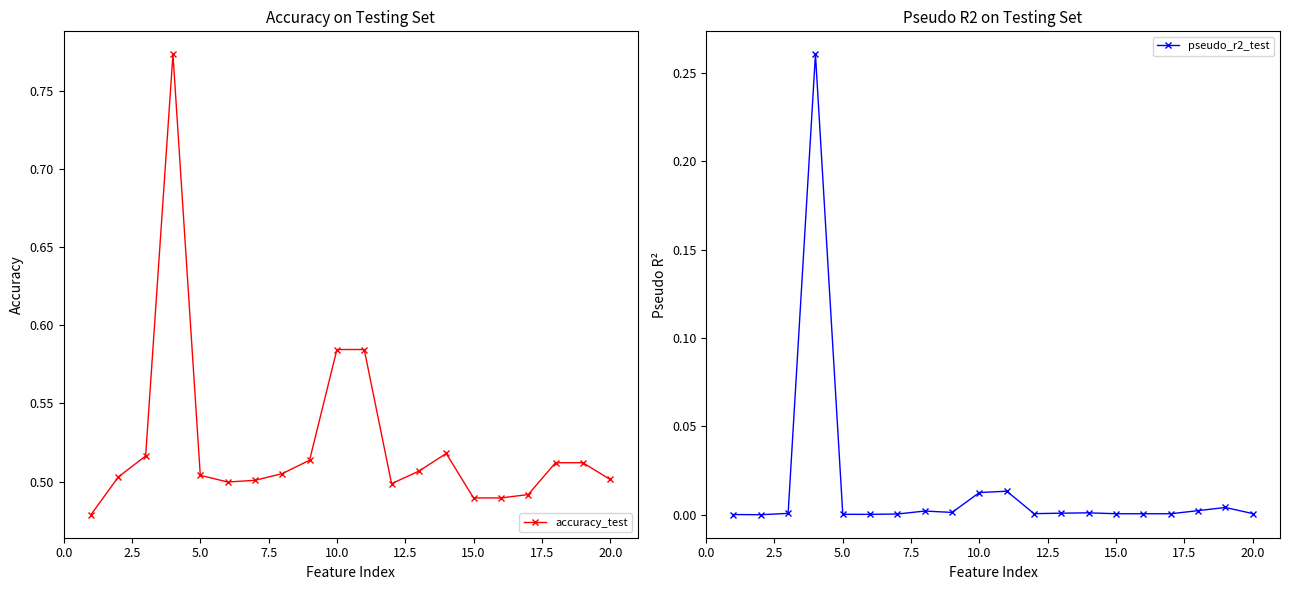

List the series in order of their overall mean, lowest first.

pseudo_r2_test, accuracy_test